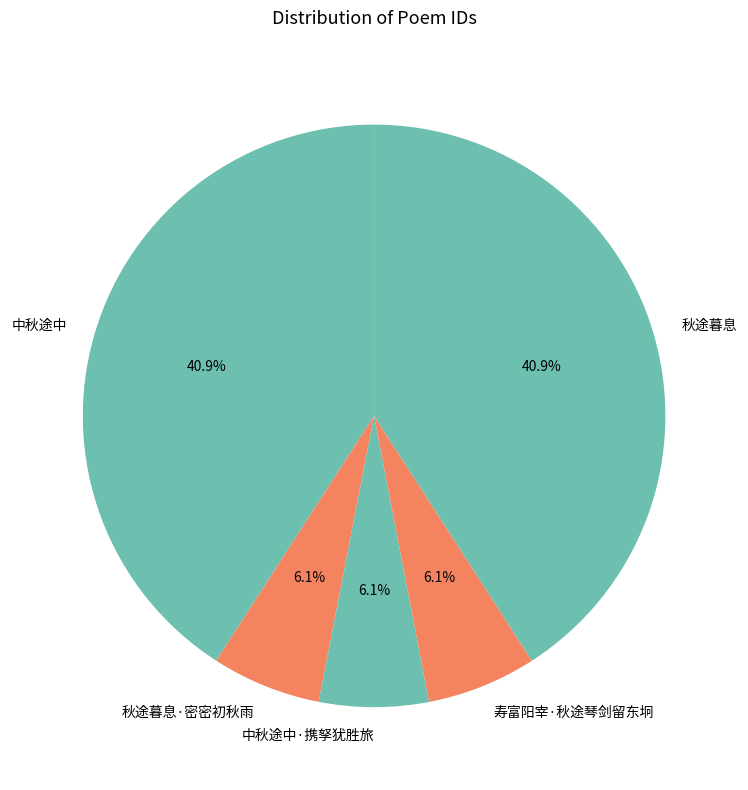

What percentage is the 中秋途中 slice, to the nearest percent?

41%